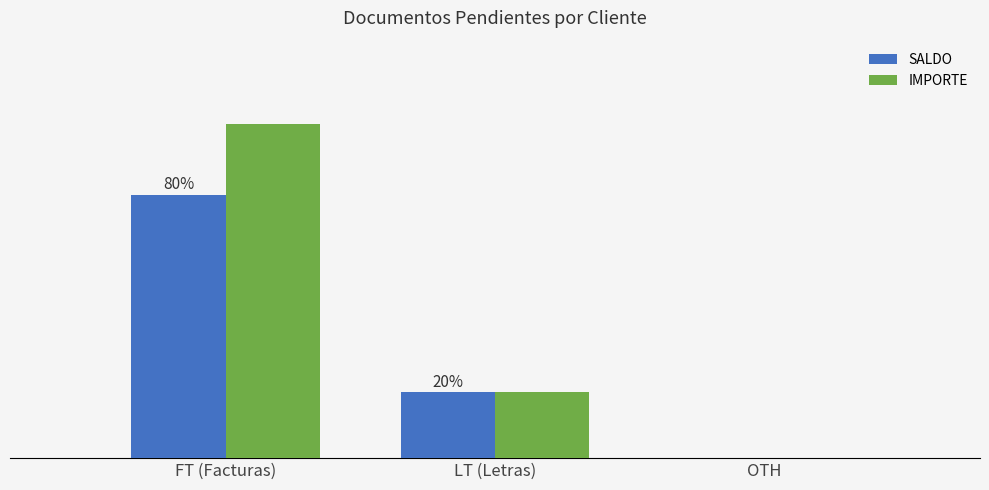

What are all the series names shown in the legend?

SALDO, IMPORTE